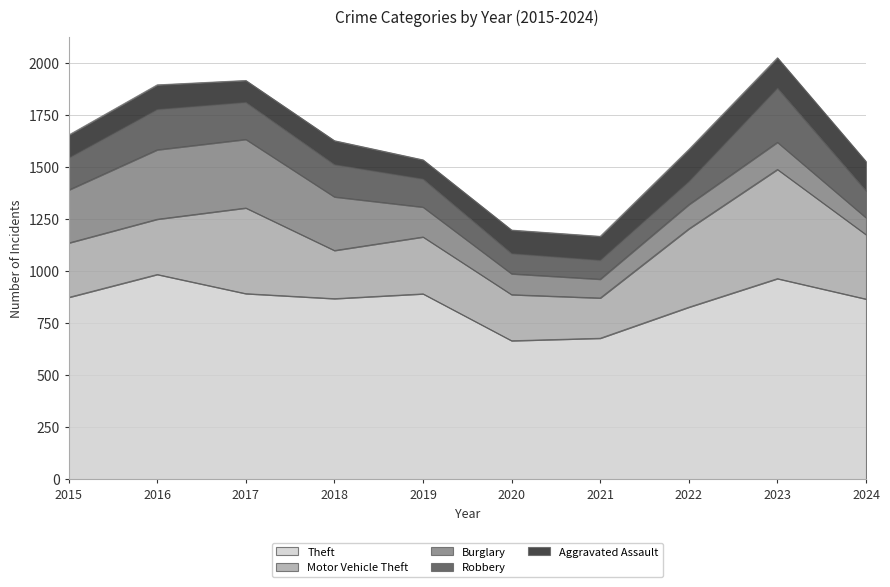

True or false: Theft and Burglary intersect in this chart.

False